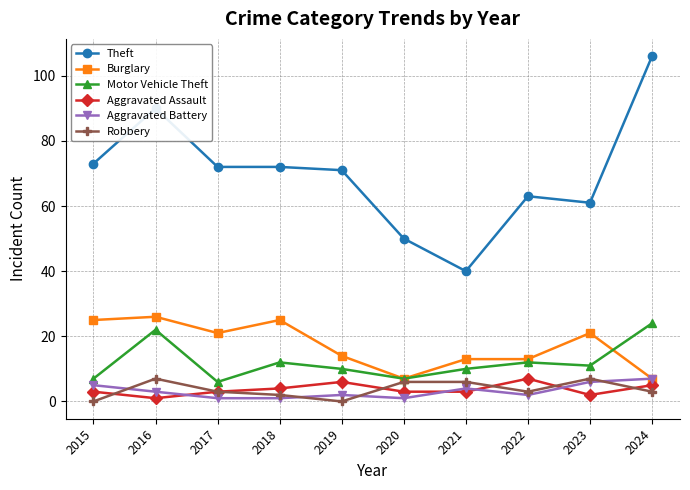

Which series has the largest total across all categories?

Theft